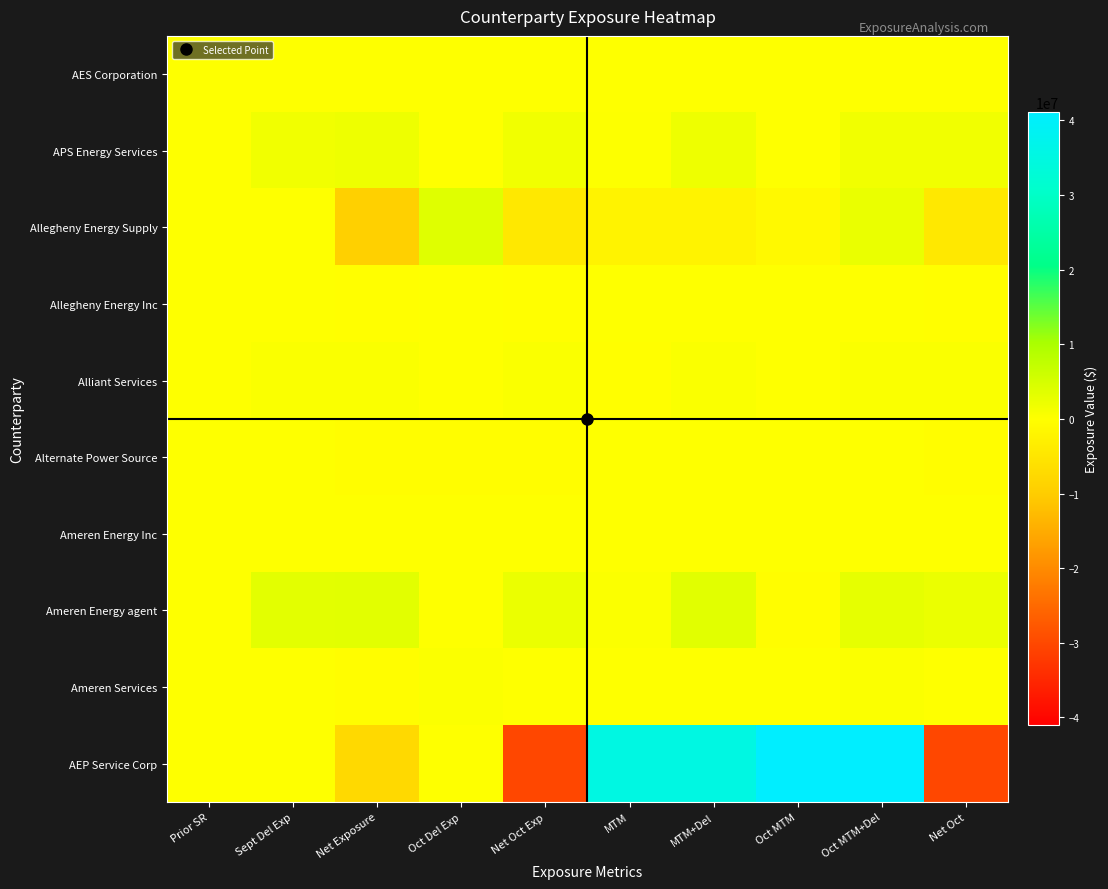

Which series has the largest range (max minus min)?

AEP Service Corp